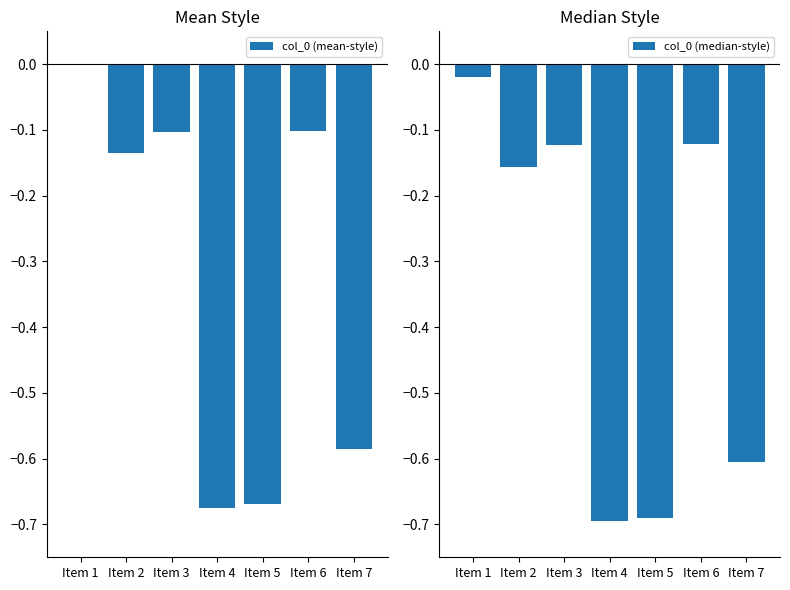

How many values in col_0 (mean-style) are below zero?

6